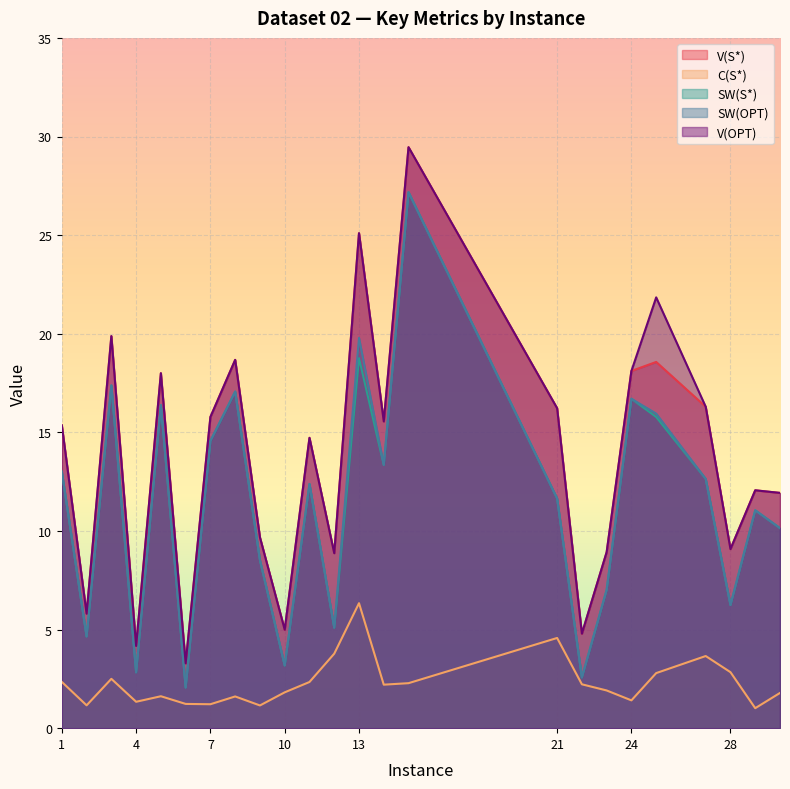

Which series changed the most between 6 and 11?

V(S*)